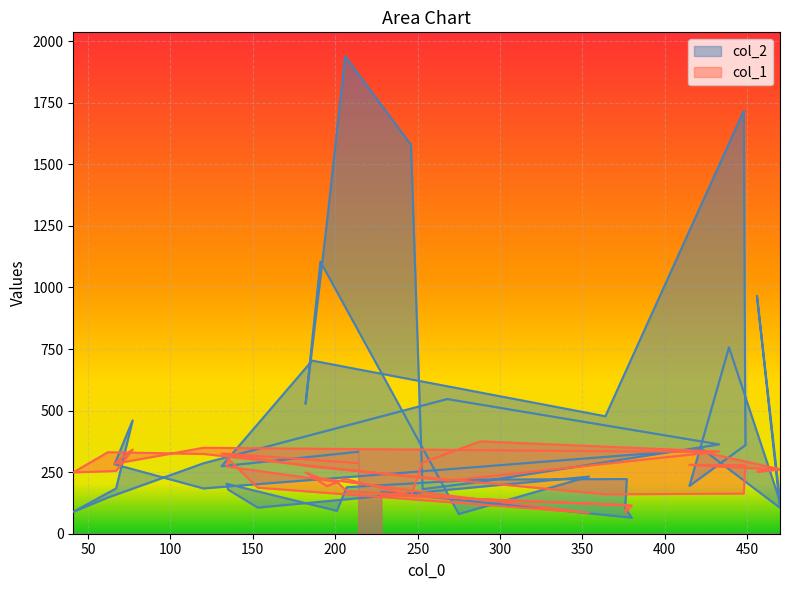

What is the sum of all col_2 values?

17574